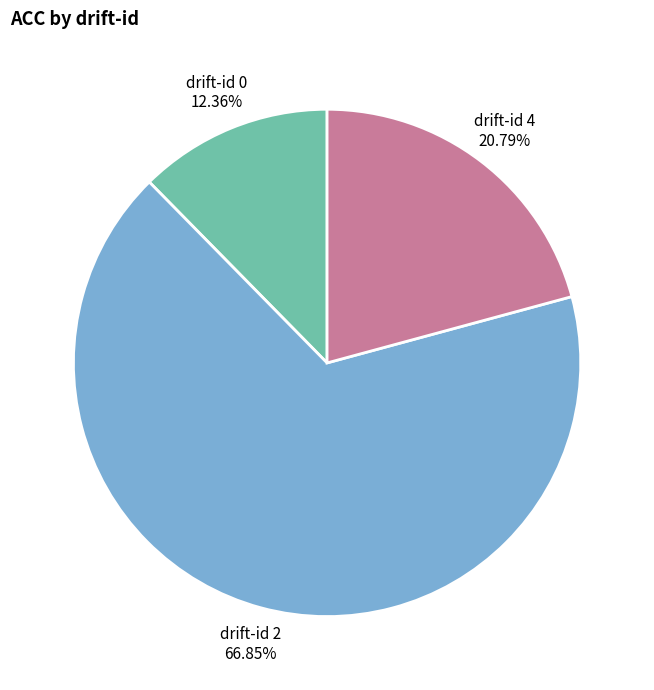

Which slice is the largest?

drift-id 2